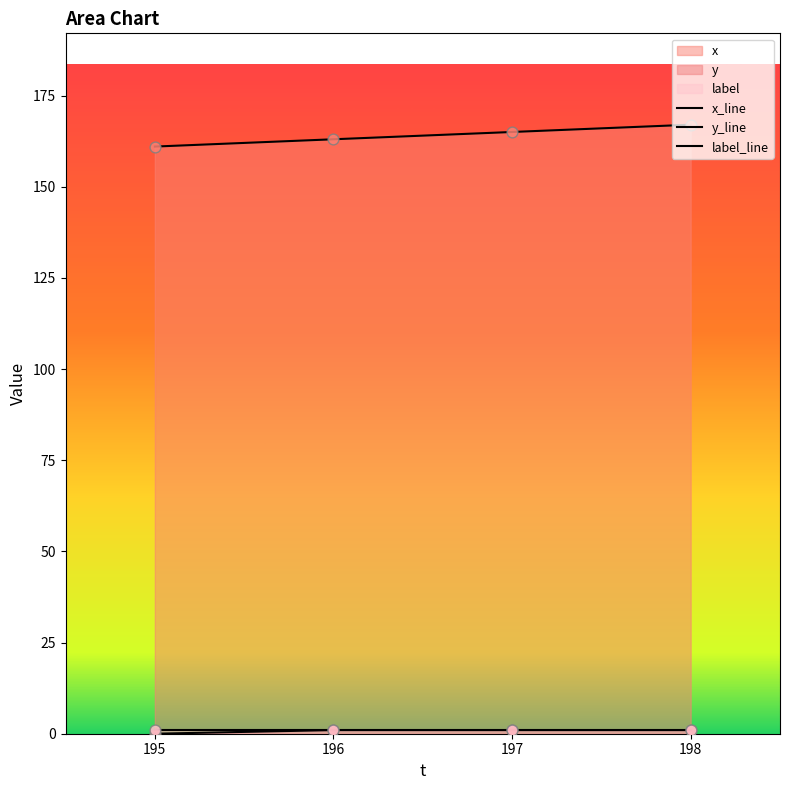

What is the total value across all series at 195?

161